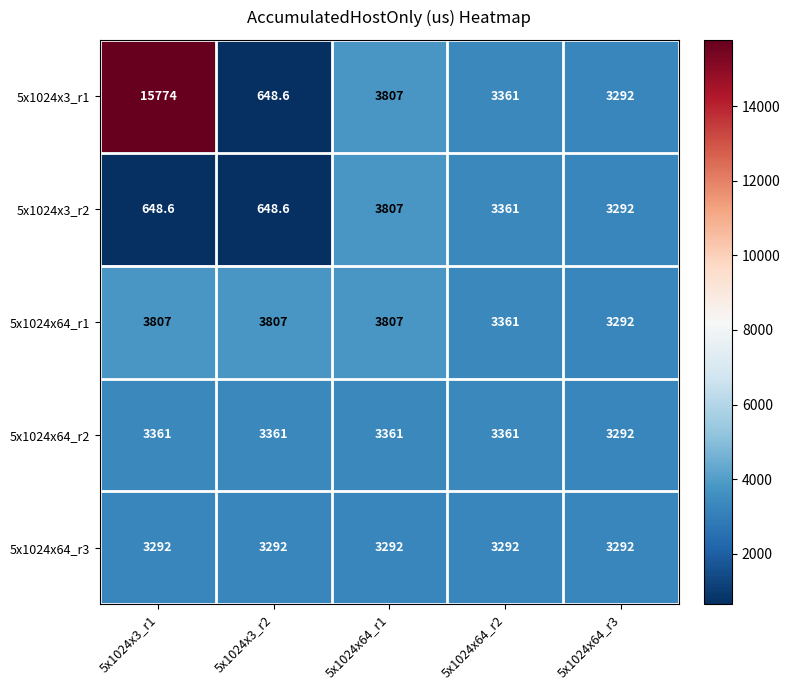

Which series has the largest range (max minus min)?

5x1024x3_r1